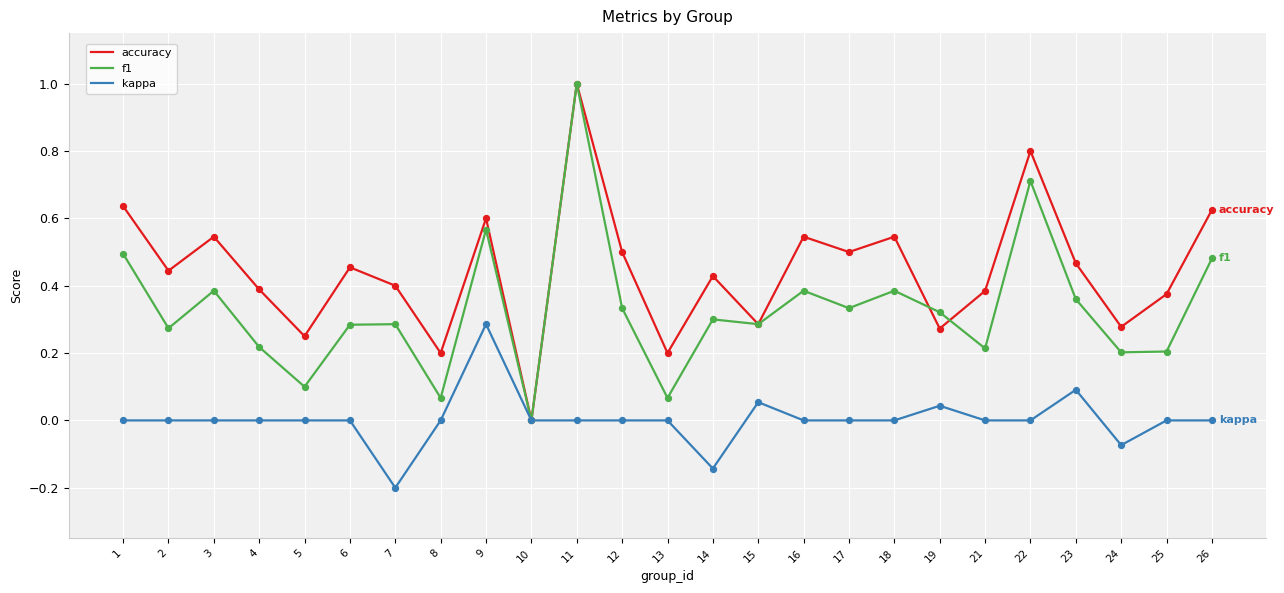

Is the value of accuracy at 8 greater than the value of f1 at 17?

No